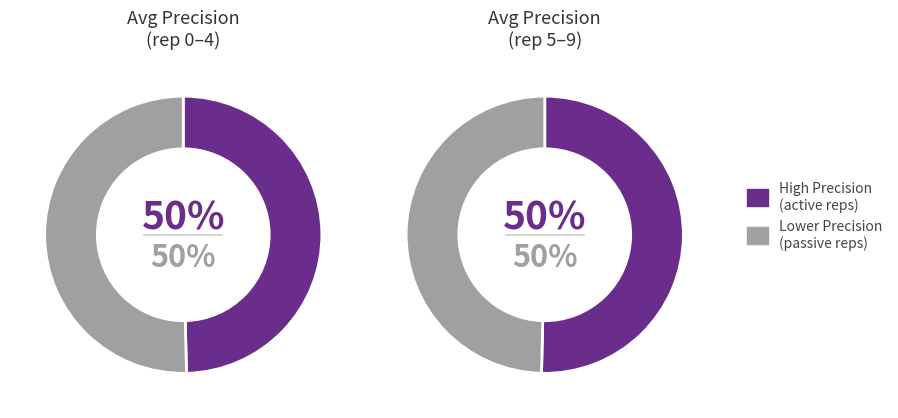

Is the sum of outer-repetition6 and outer-repetition4 greater than half?

No